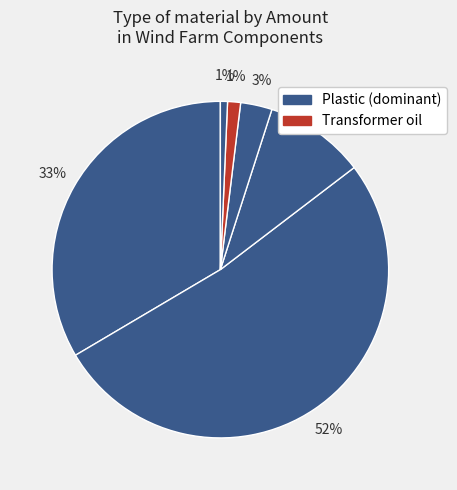

How many segments does this pie chart have?

6